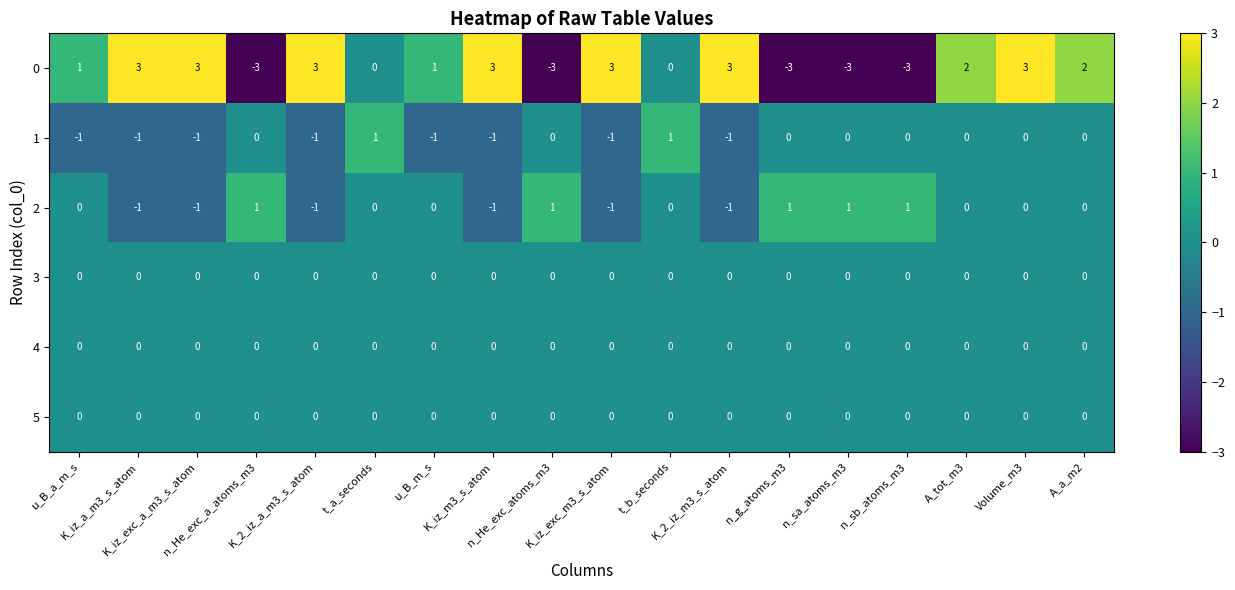

What is the greatest value displayed?

3